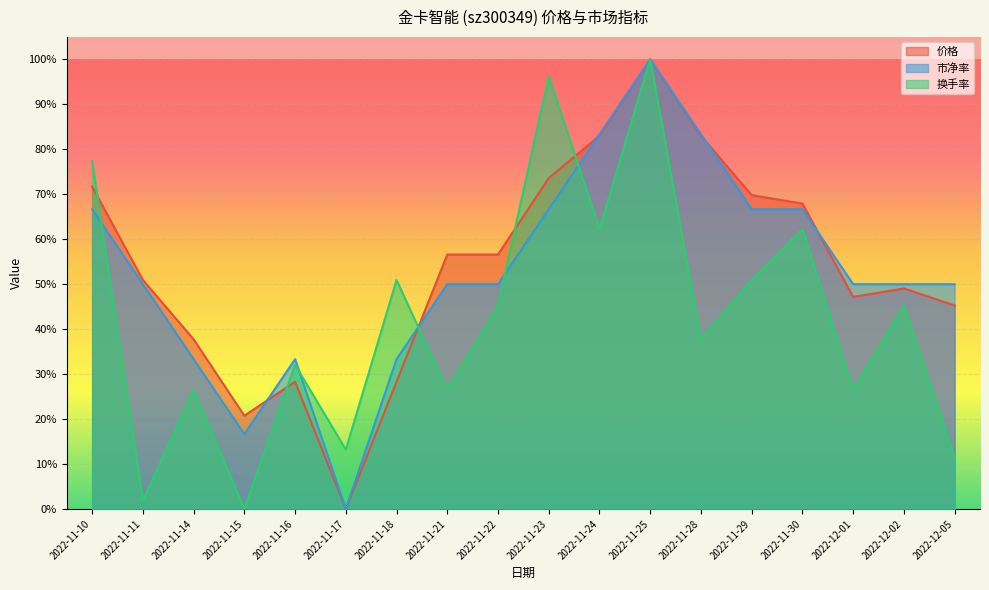

Is it true that 换手率 equals 0.0 at 2022-11-11?

False